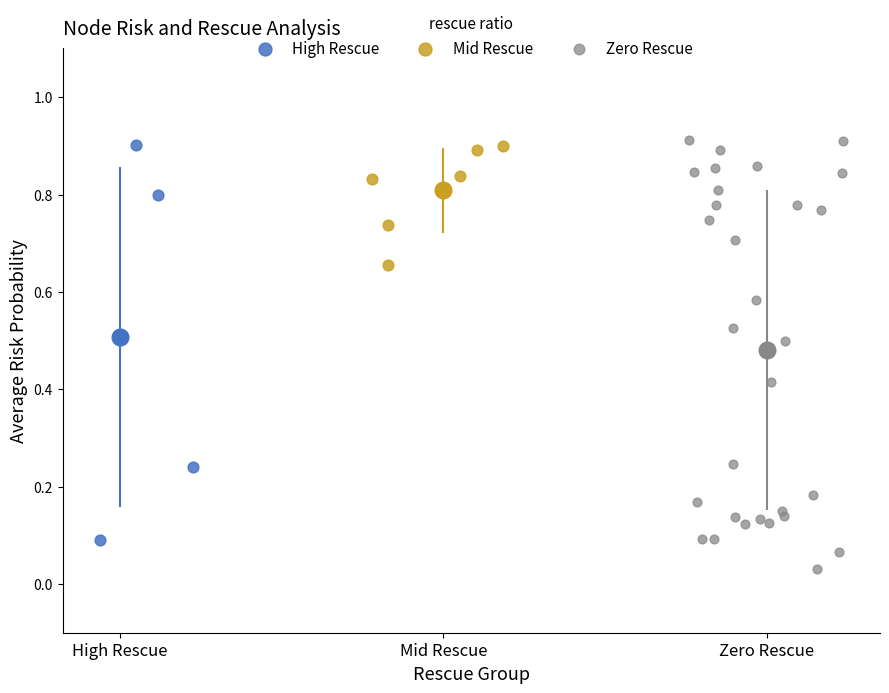

What are all the series names shown in the legend?

High Rescue, Mid Rescue, Zero Rescue